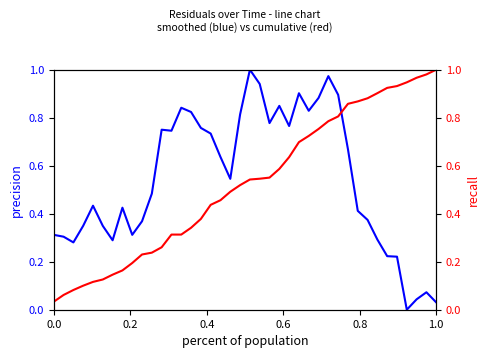

Is this an area chart (filled region under the line)?

No